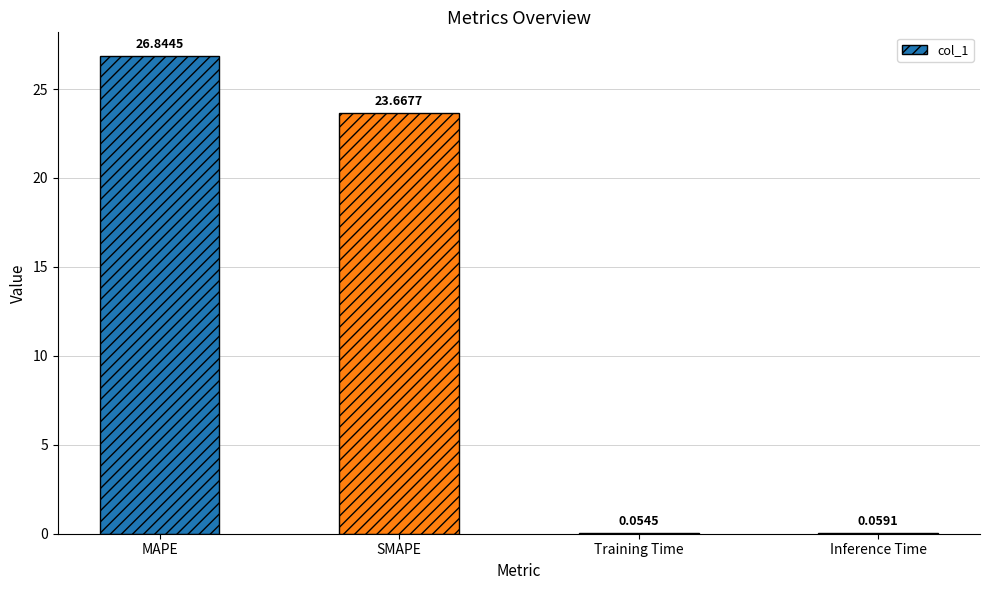

Where is the data nearest to the value 13?

SMAPE